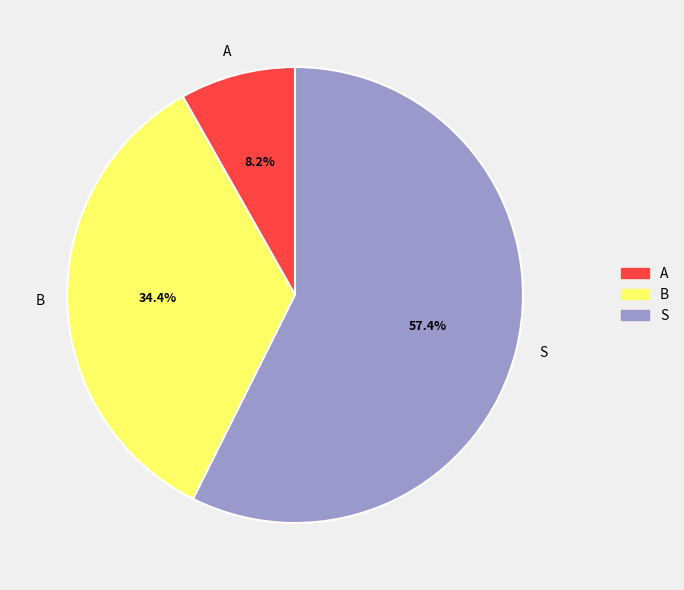

True or false: A accounts for 17% of the total.

False